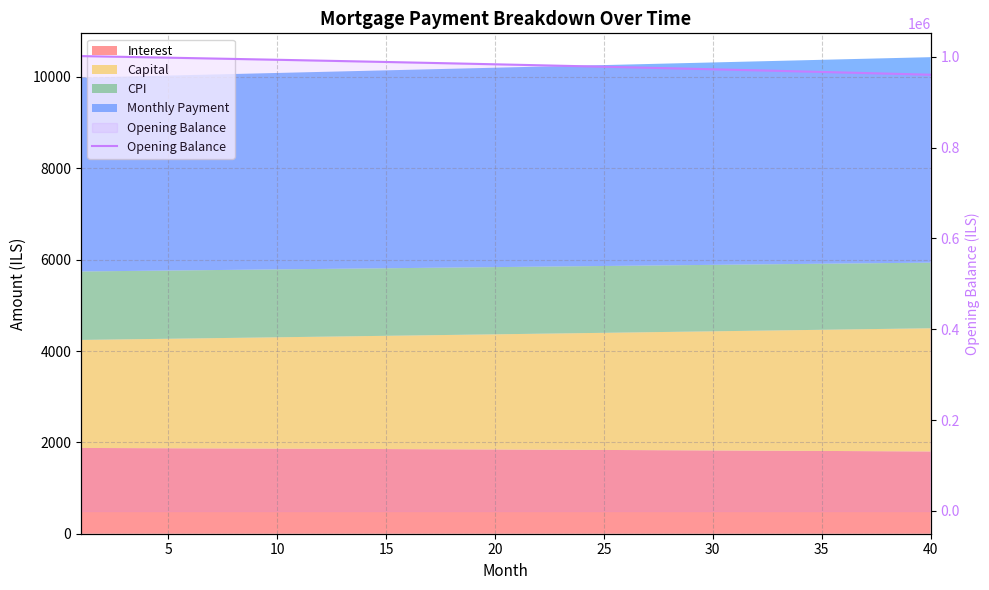

True or false: the data has more than 0 interior local peaks.

False